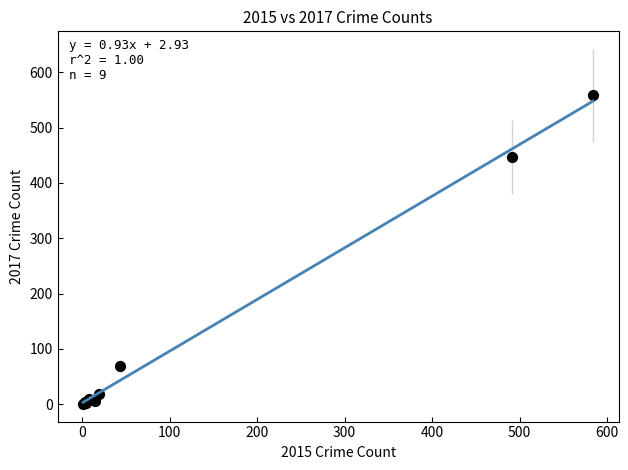

What Y value in the scatter plot is closest to 279?

447